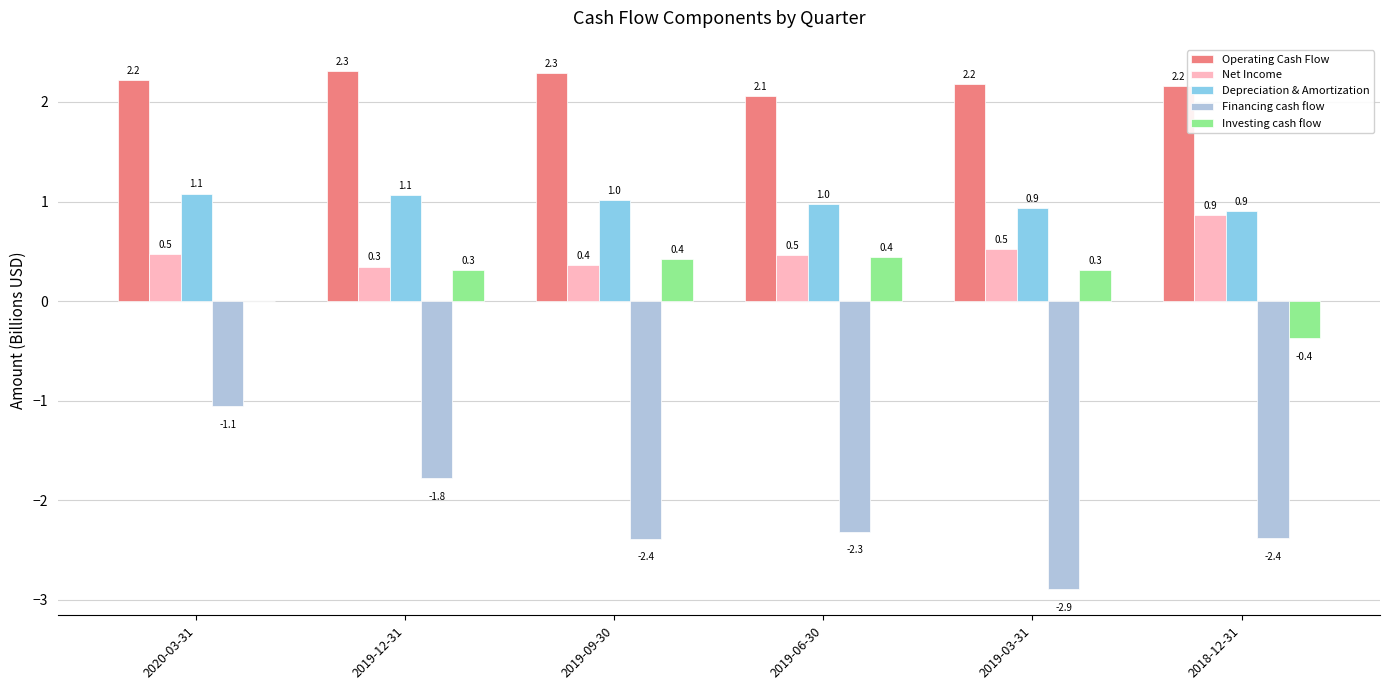

At which category is the sum across all series the highest?

2020-03-31